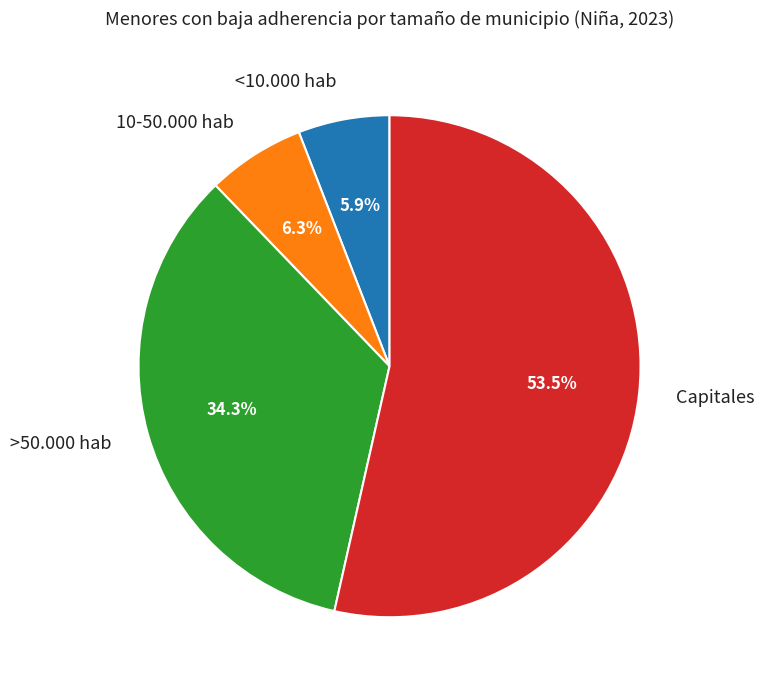

Between 10-50.000 hab and Capitales, which is larger?

Capitales